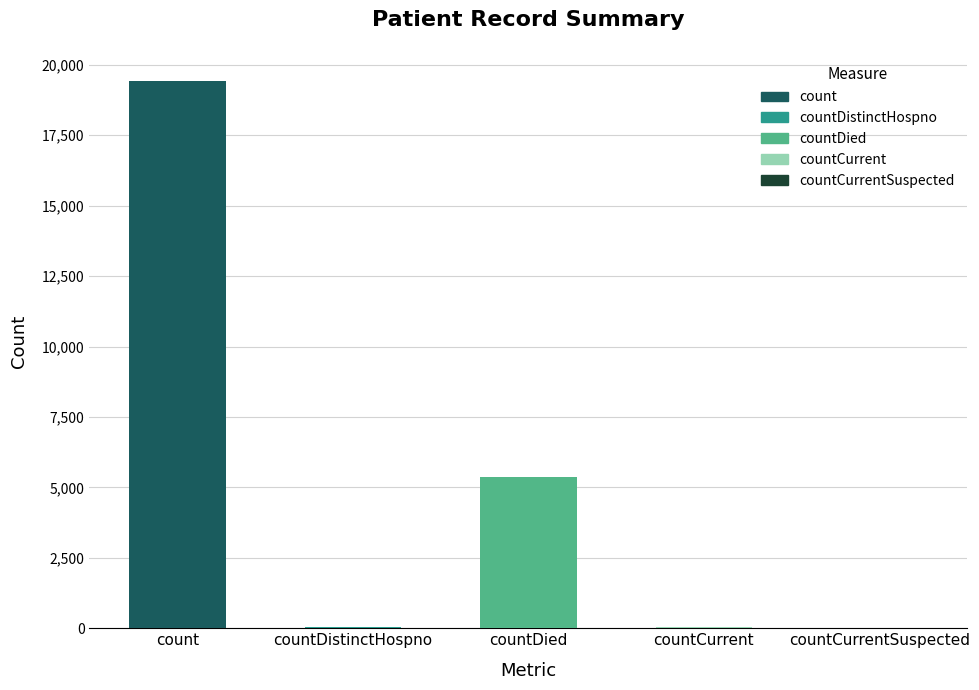

Read the value at countDied, to the nearest 10.

5360